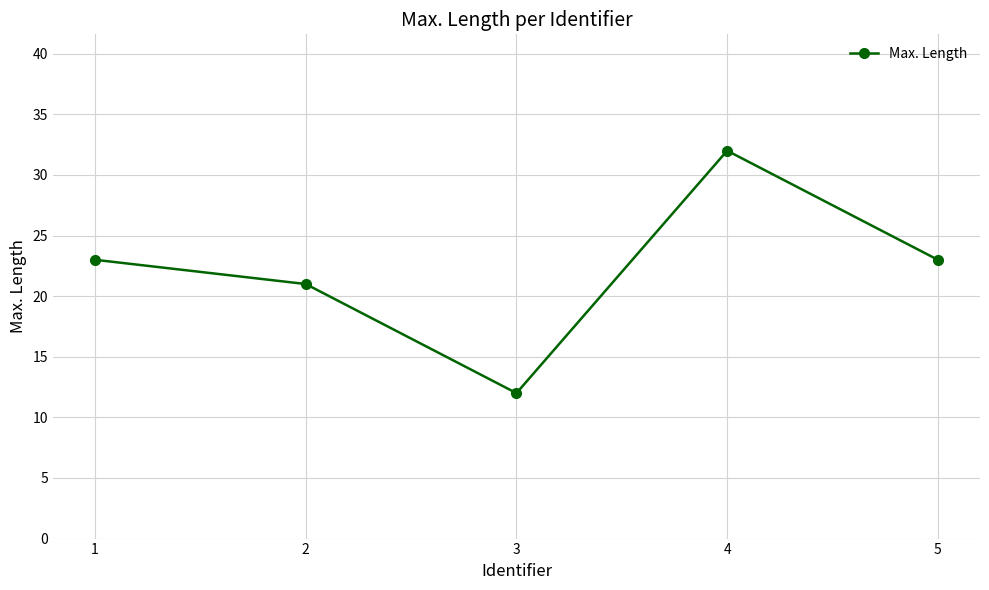

True or false: the data shows 23 at 1.

True